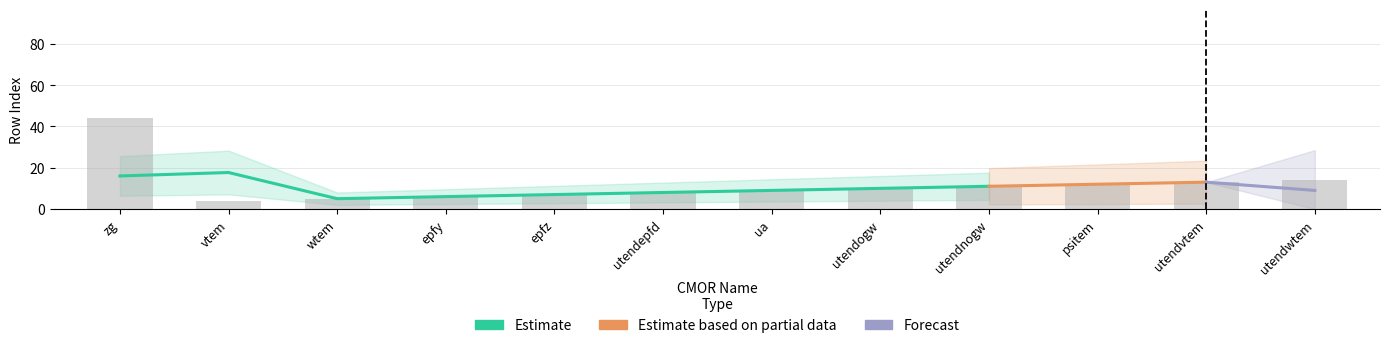

What is the total value across all series at ua?

27